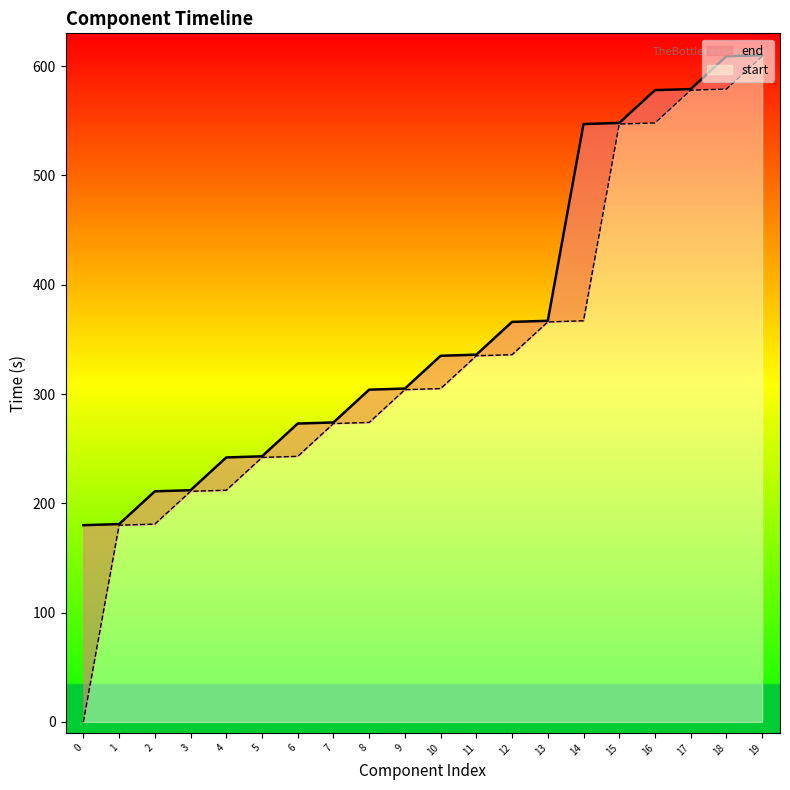

The start series shows 497 at 11. True or false?

False